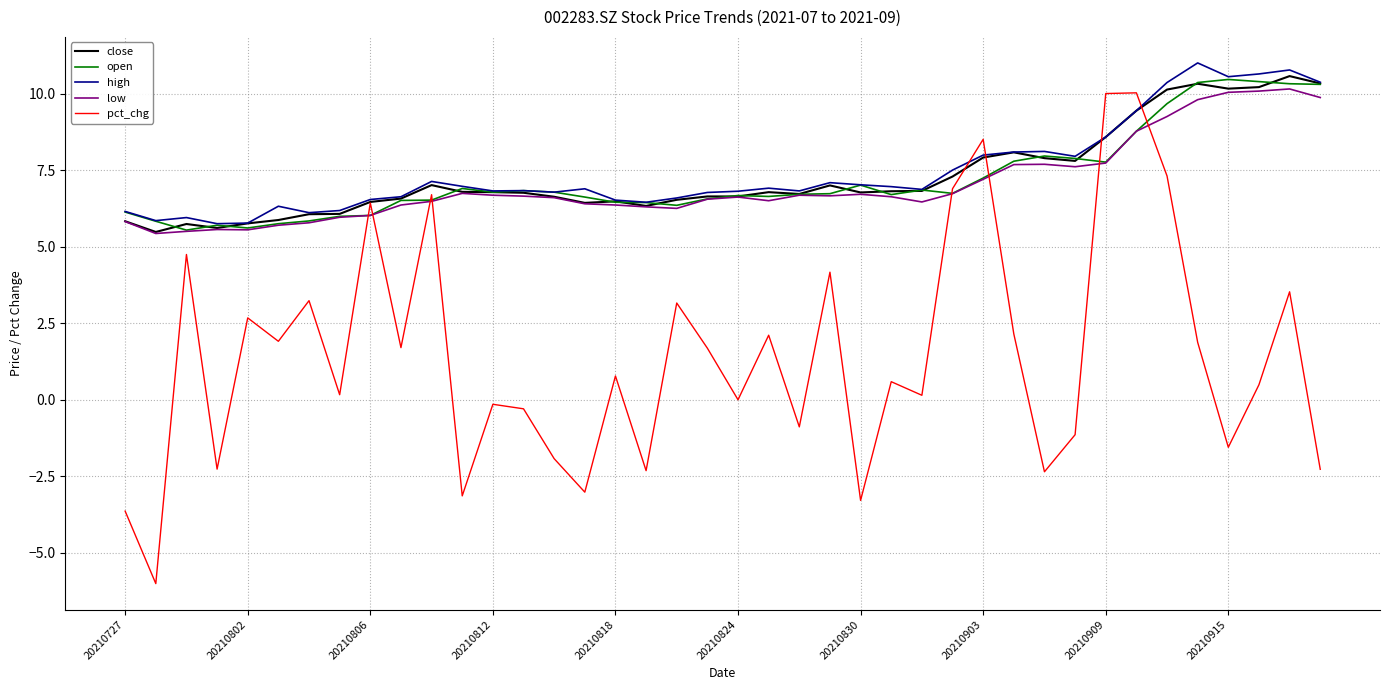

What is the difference between the maximum and minimum values in the low series?

4.7